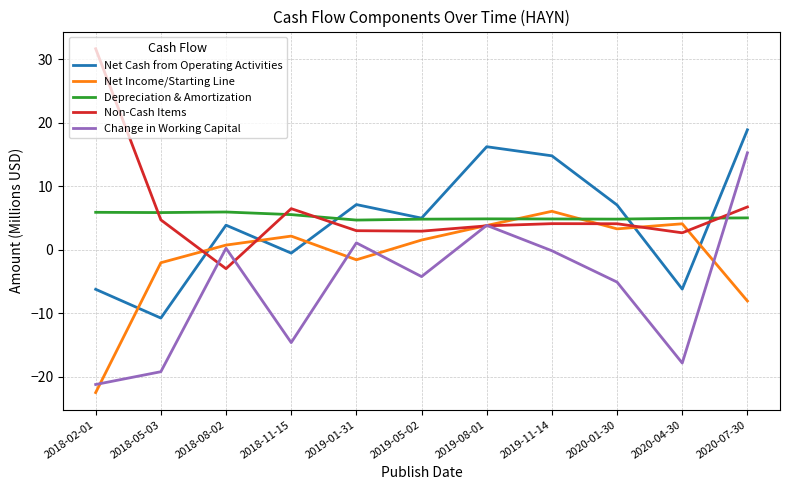

What position from the left is 2020-07-30?

11